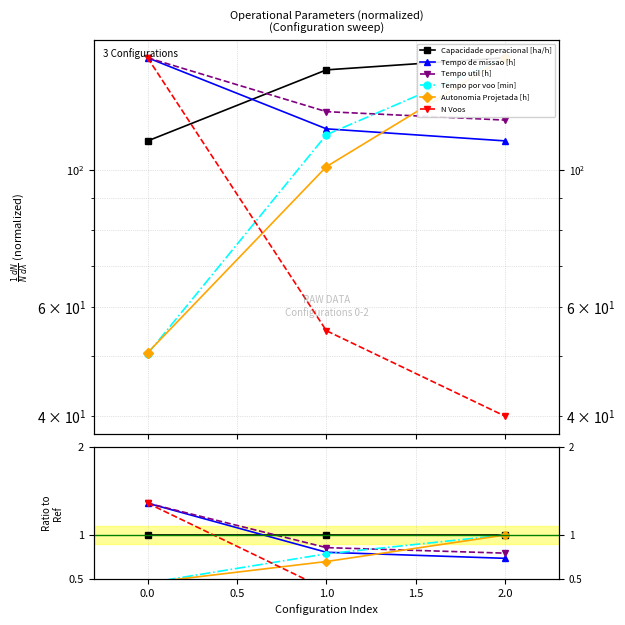

Does the chart have visible grid lines?

Yes